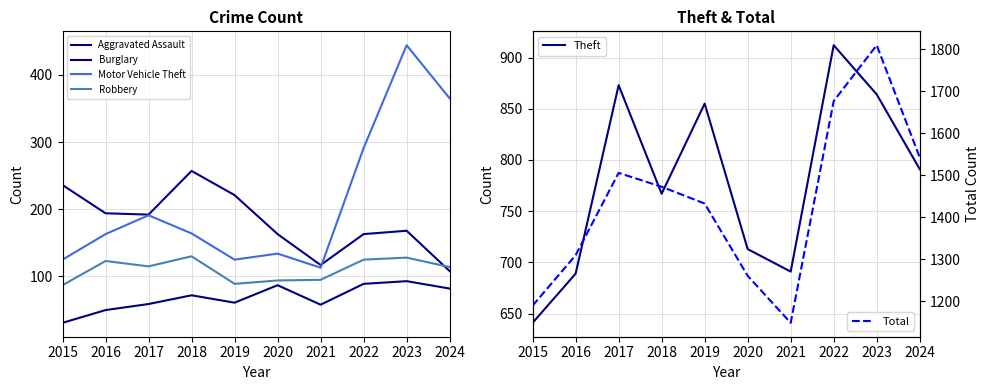

At which category is the sum across all series the highest?

2023